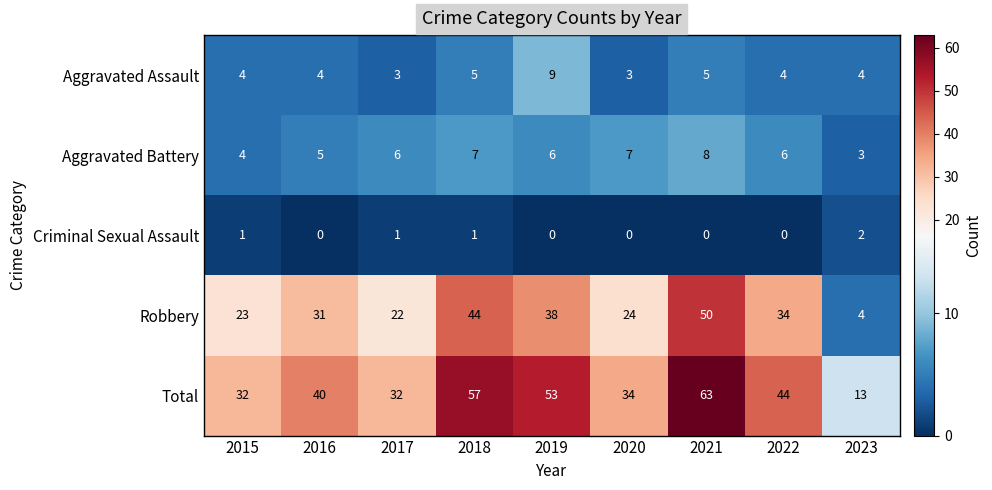

The value of Aggravated Assault at 2019 is 9. True or false?

True